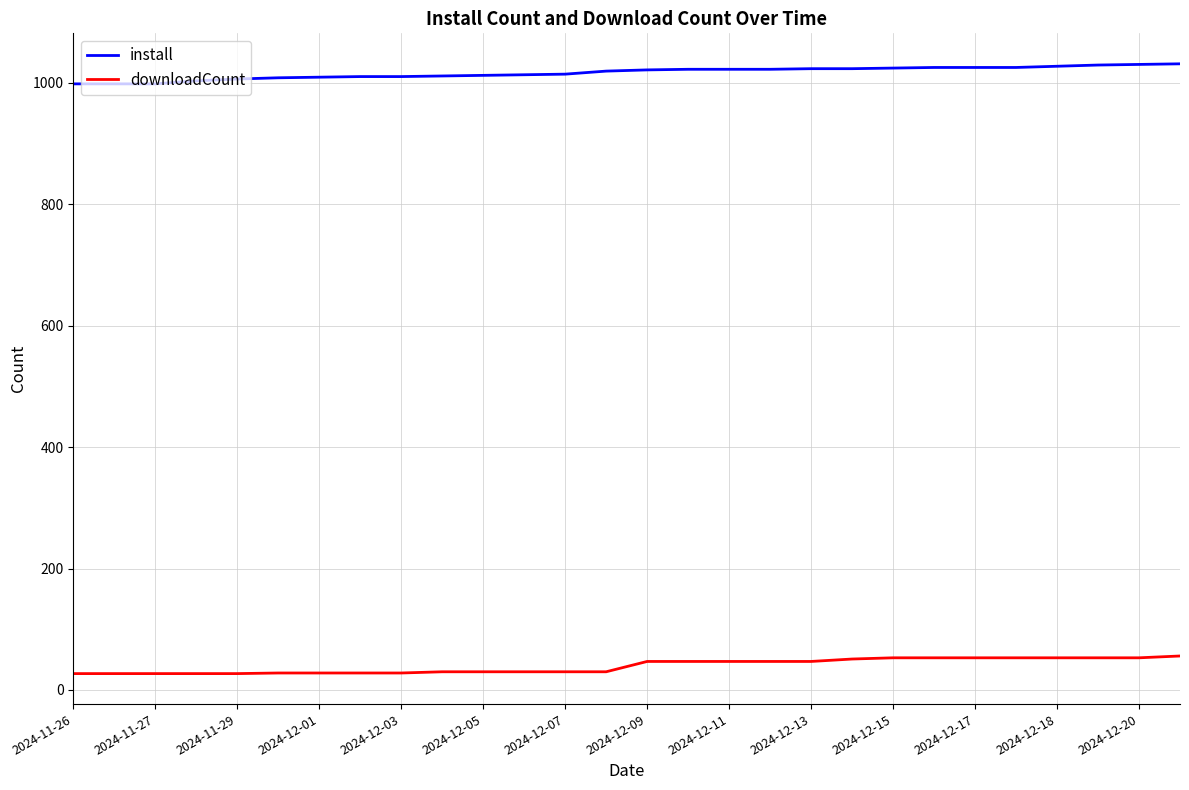

Which series has the largest total across all categories?

install